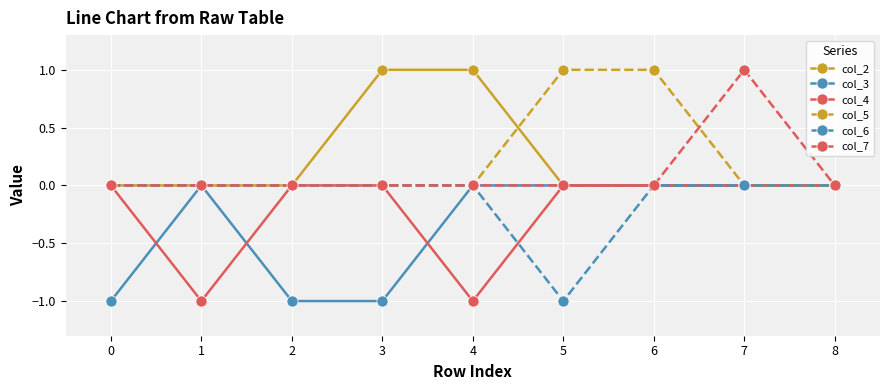

The value of col_3 at 1 is 1. True or false?

False